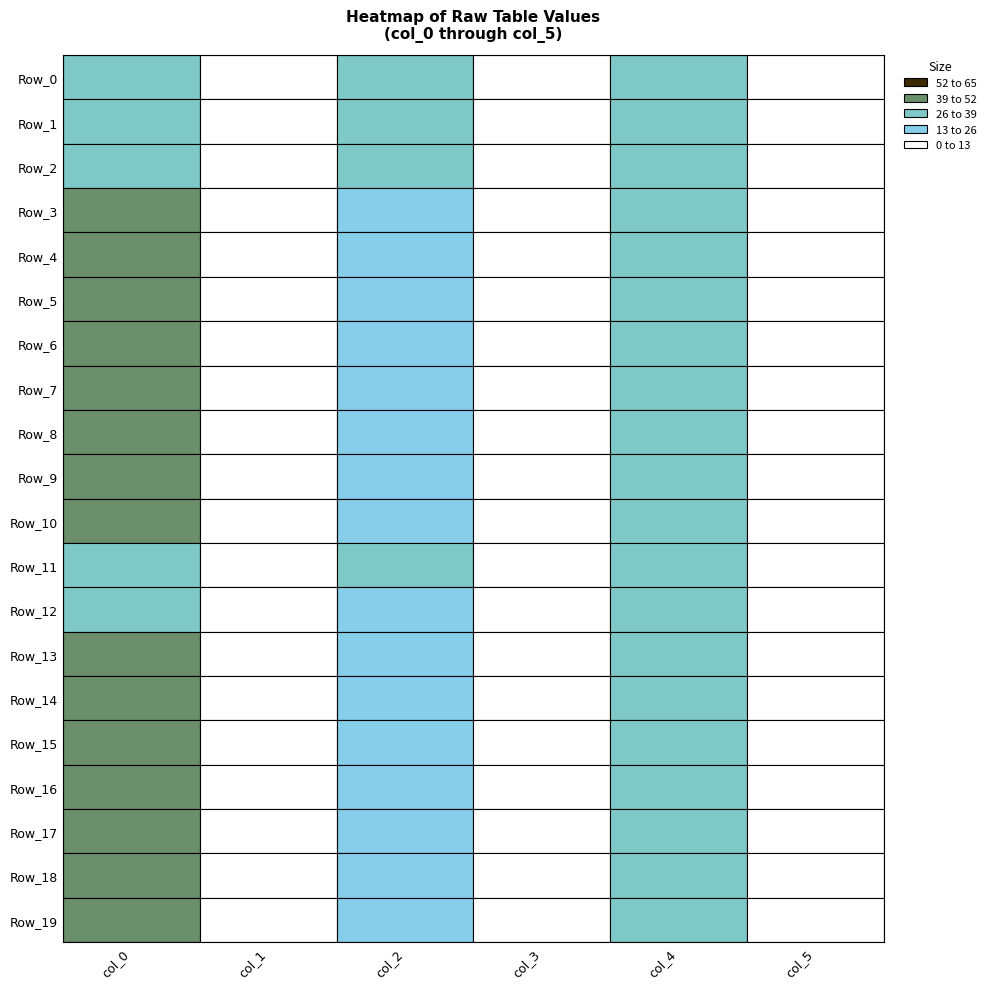

The Row_17 series shows 0.8 at 3. True or false?

False